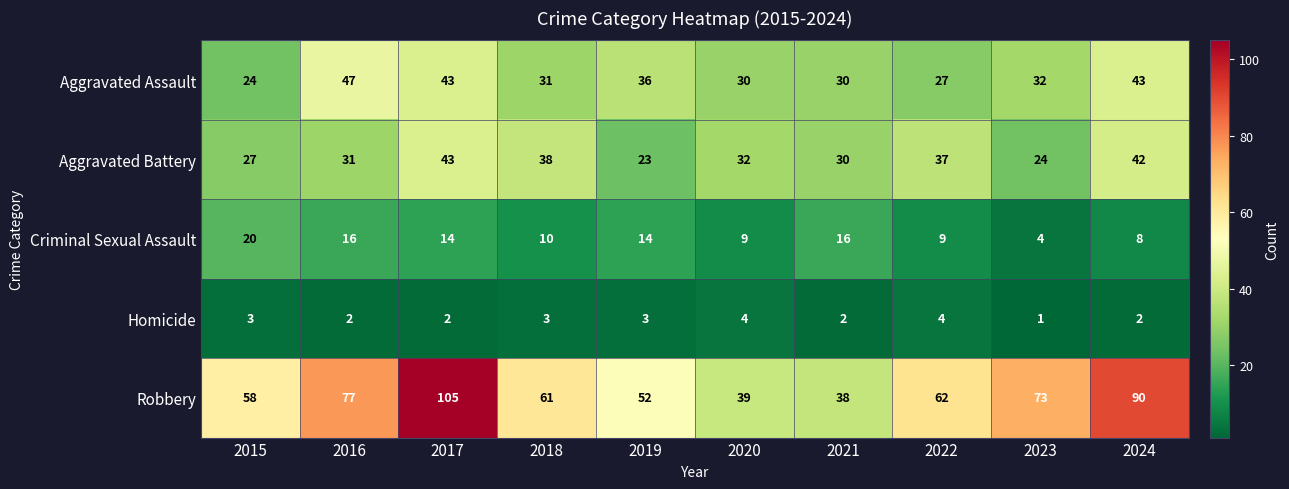

What is the difference between the maximum and minimum values in the Homicide series?

3